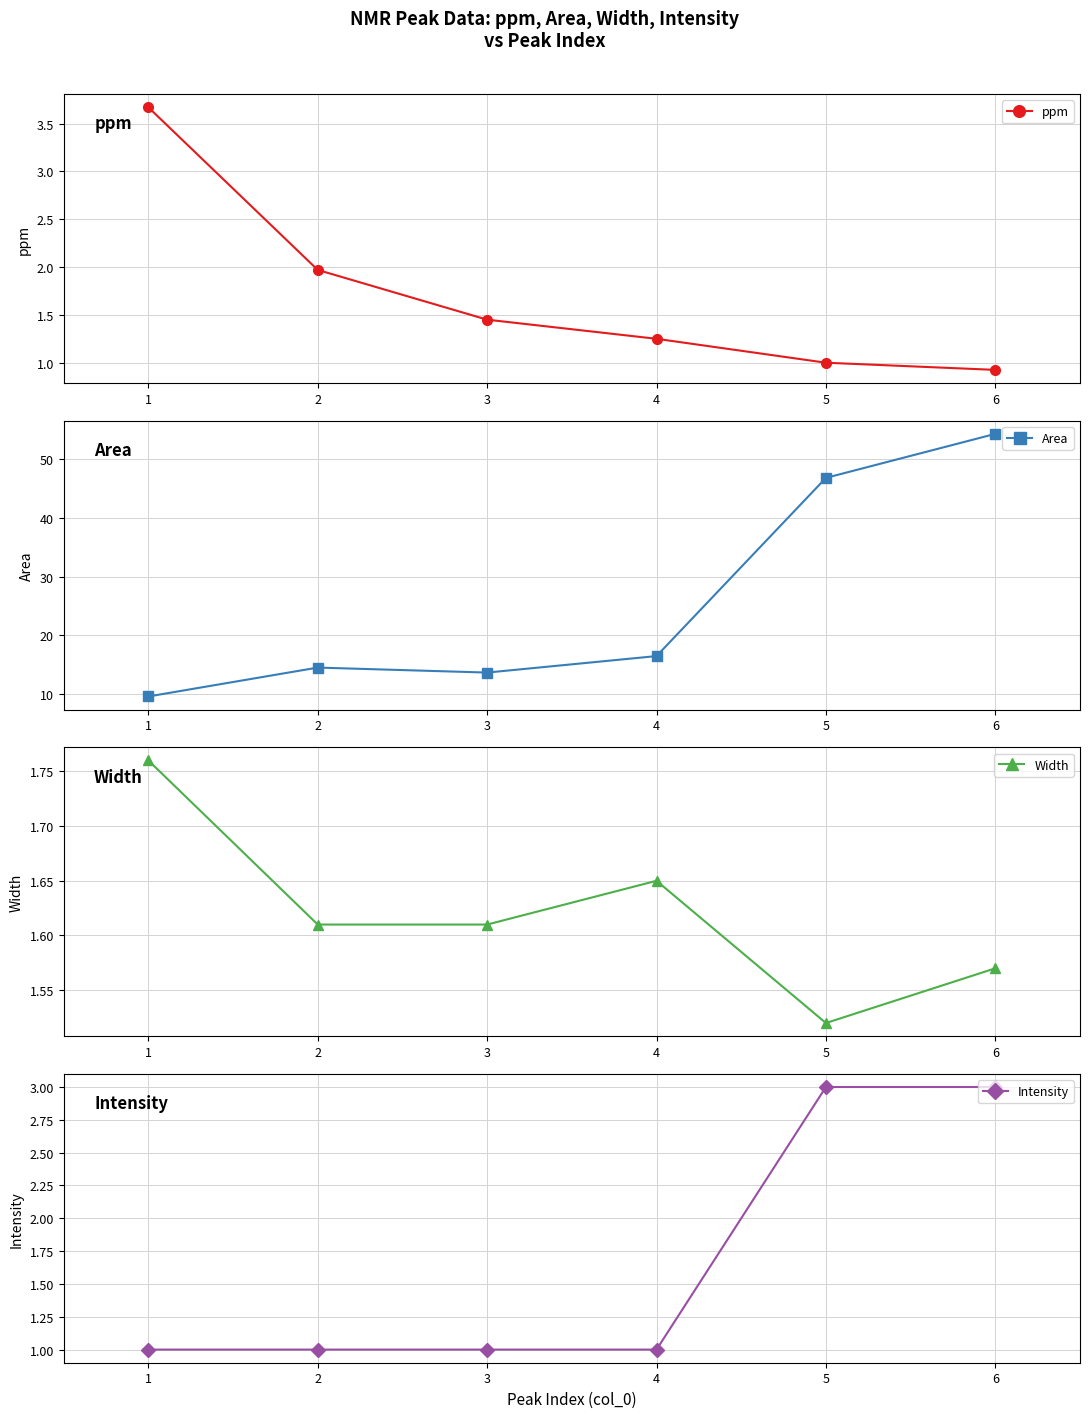

Rank the series by their maximum value, from lowest to highest.

Width, Intensity, ppm, Area